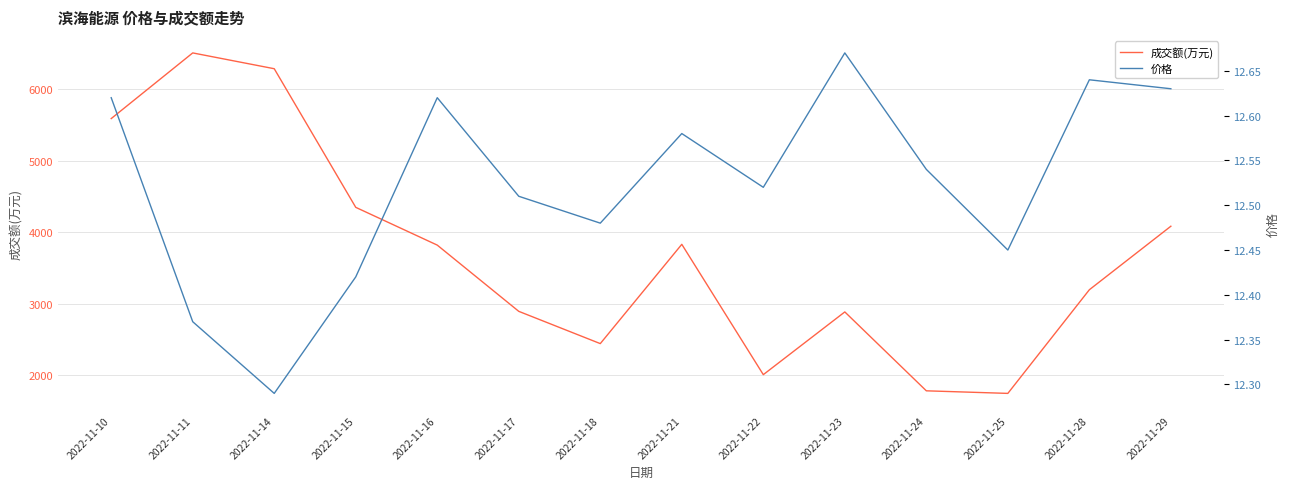

True or false: 成交额(万元) has a value of 2814.0 at 2022-11-22.

False